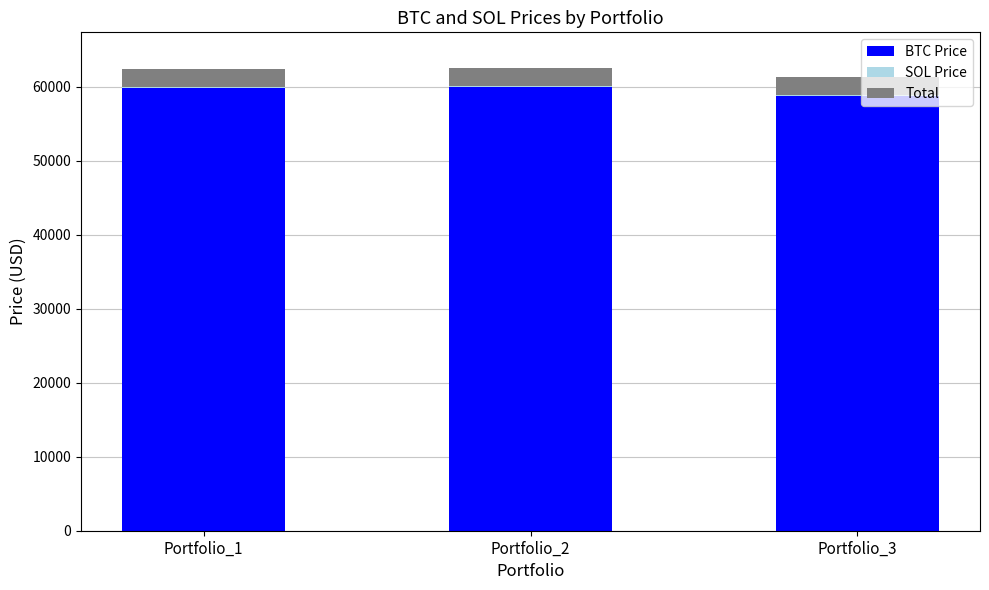

Are the bars horizontal?

No